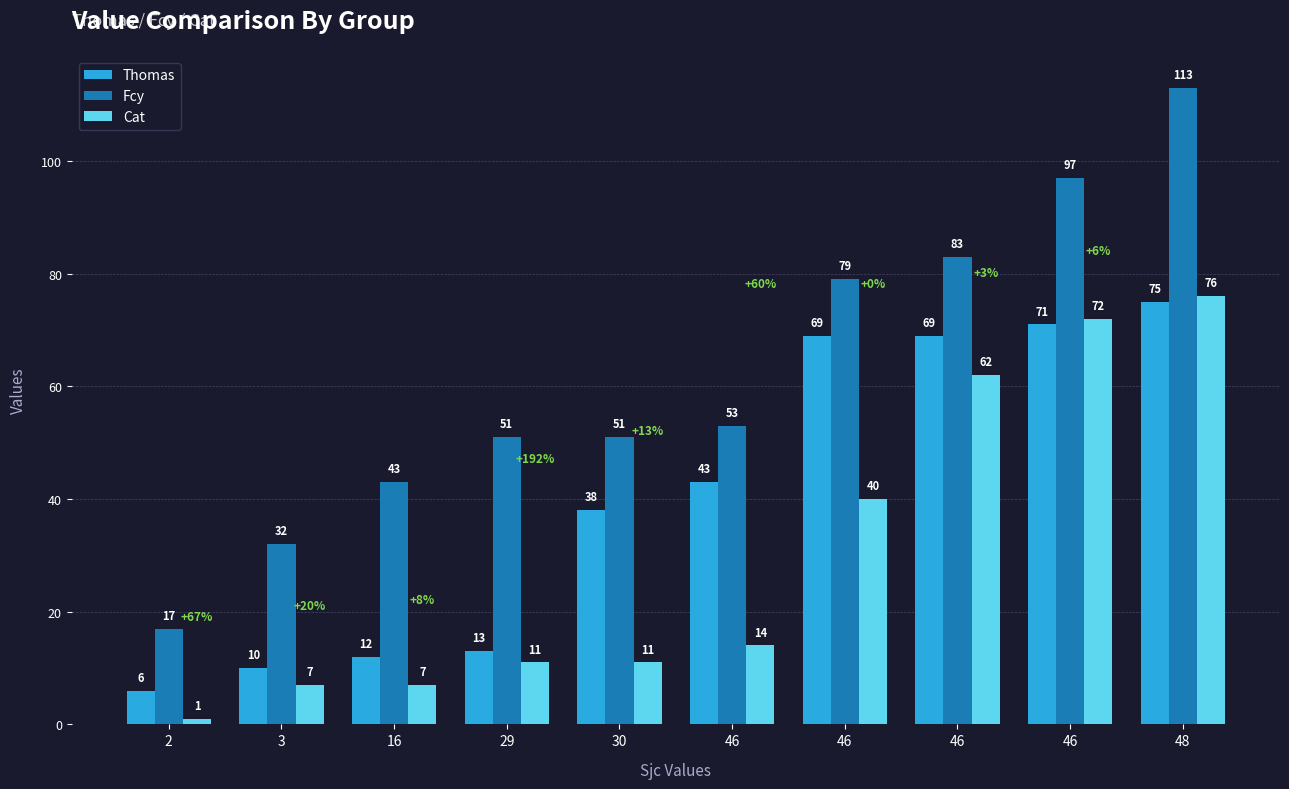

How many bars are there in each group?

3